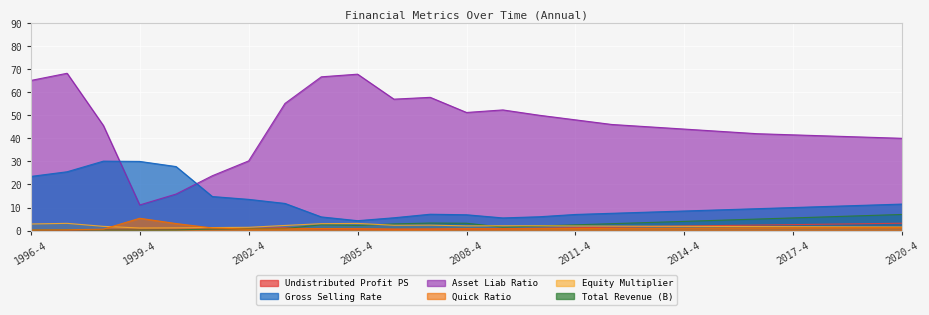

Reading left to right, extract all data points from this chart.

undistri_profit_ps: 0.0	0.0	0.3	0.3	0.6	0.7	0.9	1.2	0.7	0.7	0.6	0.7	0.7	0.8	1.0	1.2	1.5	1.8	2.0	2.2	2.4	2.6	2.8	3.0	3.2
gross_selling_rate: 23.5	25.5	30.1	30.0	27.8	14.8	13.5	11.8	5.9	4.3	5.6	7.1	6.9	5.5	6.0	7.0	7.5	8.0	8.5	9.0	9.5	10.0	10.5	11.0	11.5
asset_liab_ratio: 65.1	68.2	45.5	11.1	15.8	23.8	30.2	55.1	66.6	67.8	57.0	57.8	51.2	52.3	50.0	48.0	46.0	45.0	44.0	43.0	42.0	41.5	41.0	40.5	40.0
quick_ratio: 0.3	0.3	0.6	5.3	3.1	1.1	0.7	0.7	0.9	0.8	0.7	0.7	0.8	0.8	0.8	0.9	0.9	1.0	1.1	1.1	1.1	1.2	1.2	1.3	1.4
equity_multiplier: 2.9	3.1	1.8	1.1	1.2	1.3	1.4	2.2	3.0	3.1	2.3	2.4	2.0	2.1	2.1	2.0	1.9	1.9	1.9	1.8	1.8	1.7	1.6	1.6	1.6
total_revenue_b: 0.2	0.3	0.2	0.2	0.3	0.7	0.8	0.9	2.5	2.2	2.9	3.3	3.2	1.5	2.0	2.5	3.0	3.5	4.0	4.5	5.0	5.5	6.0	6.5	7.0